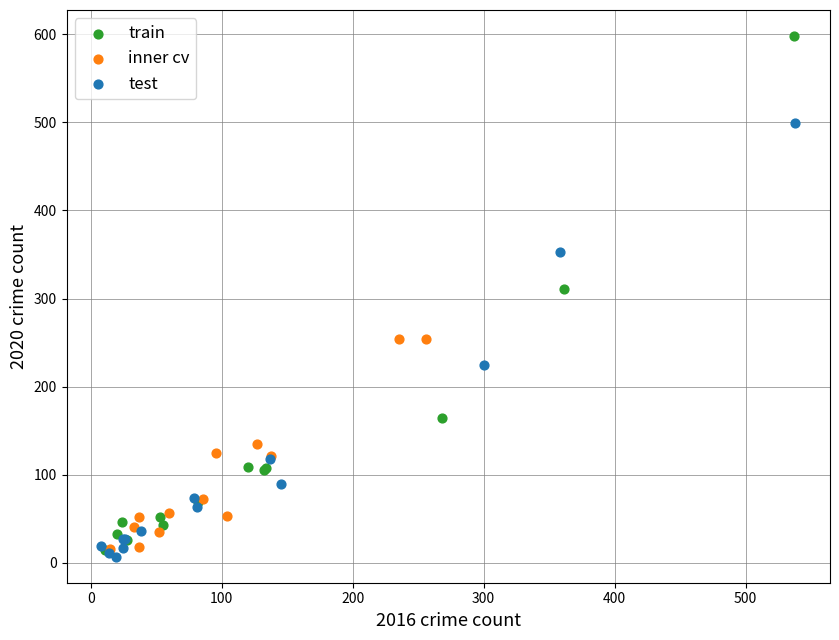

Which series contains the lowest Y value?

test